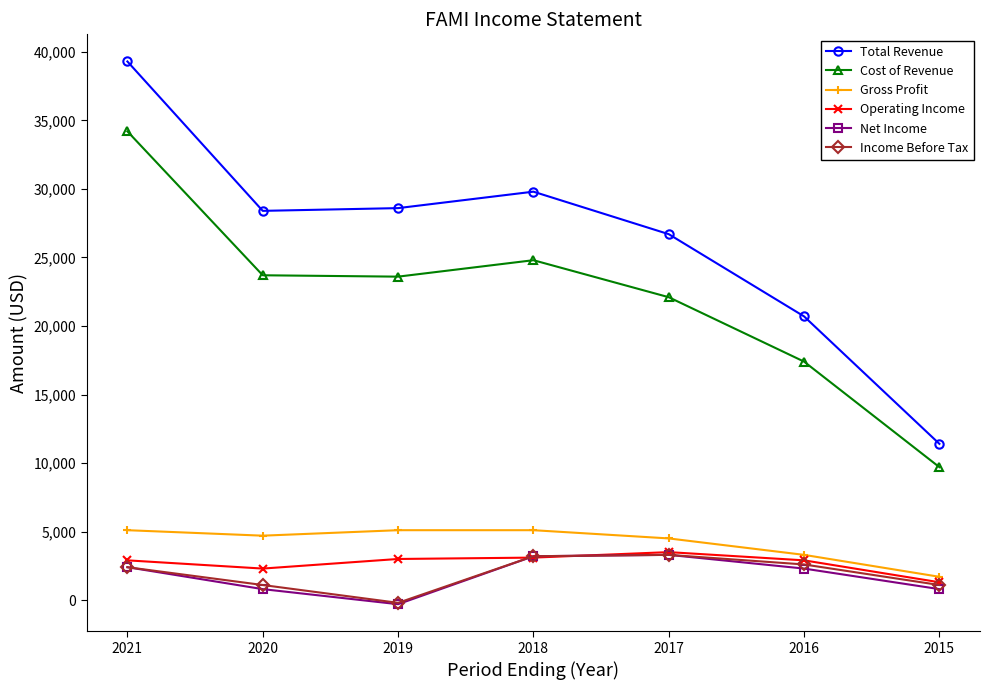

What is the approximate value of Cost of Revenue at 2016, to the nearest 10?

17400